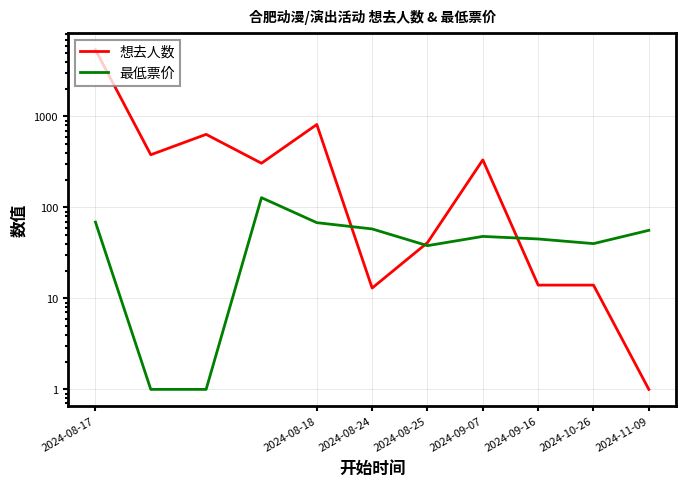

The value of 最低票价 at 2024-11-09 is 20. True or false?

False